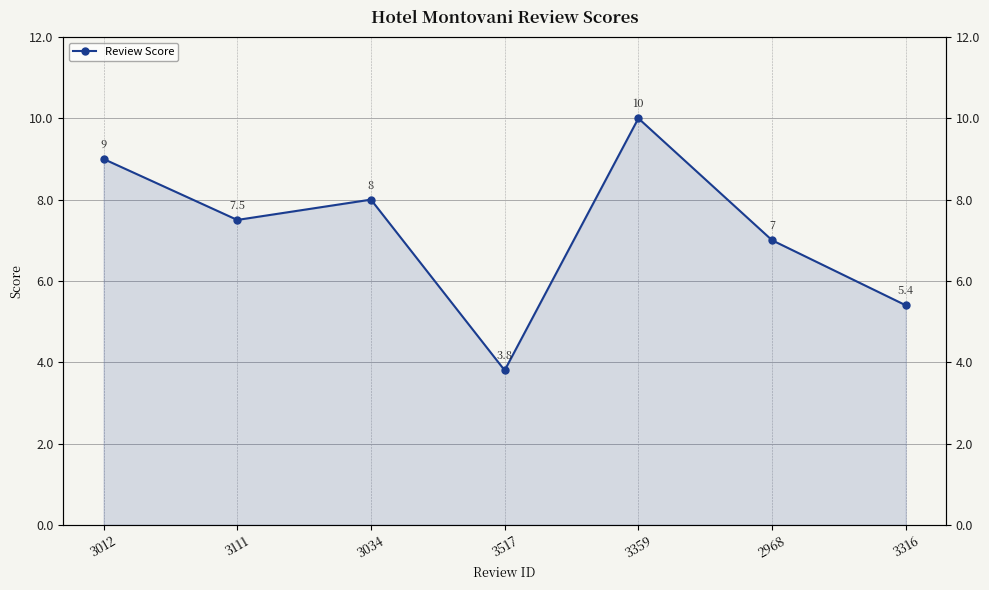

What is the ratio of the value at 3111 to the value at 2968?

1.1